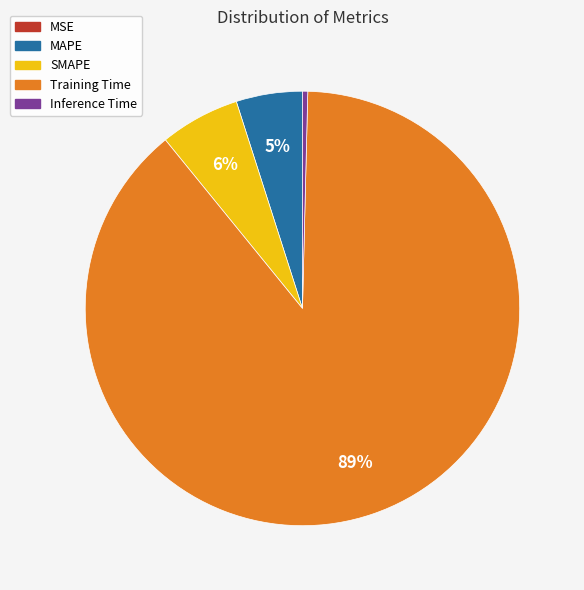

To the nearest percent, what is the combined percentage of MAPE and Inference Time?

5%